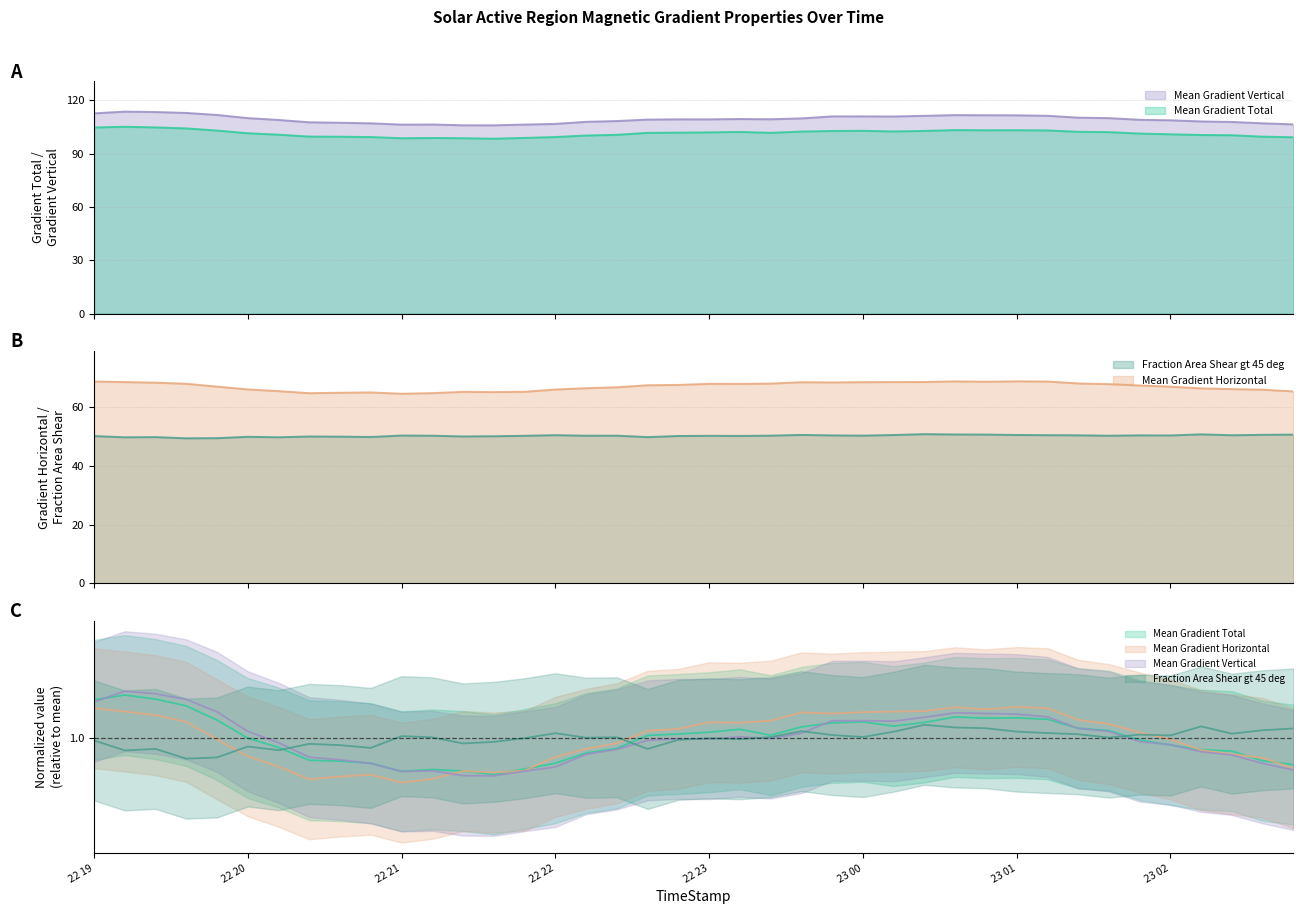

Which series has the largest range (max minus min)?

Mean Gradient Vertical